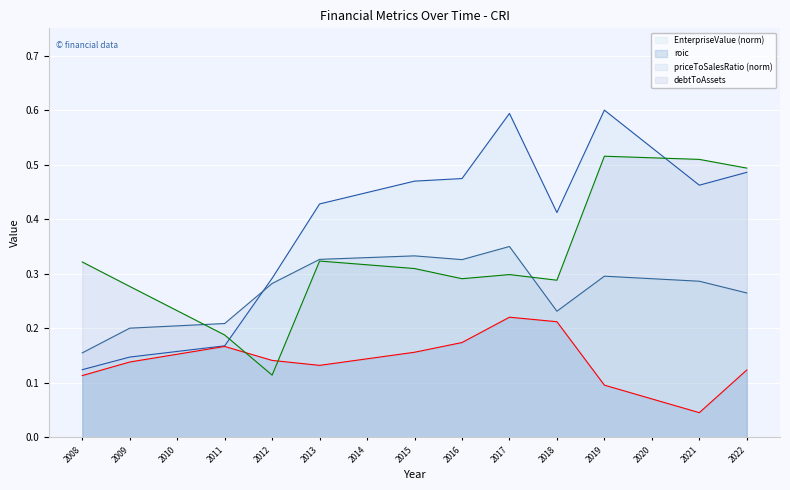

Which category has the lowest value in the EnterpriseValue series?

2008